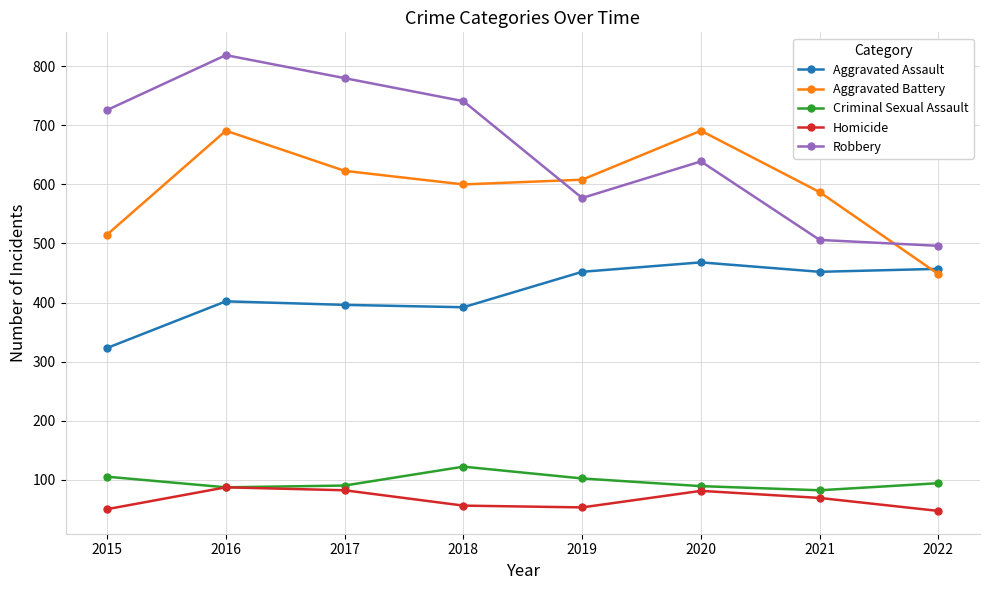

What is the minimum value shown in the chart?

47